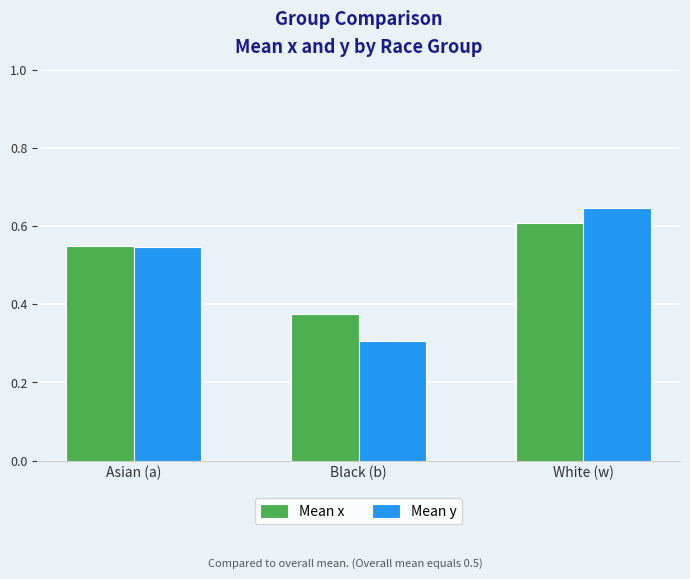

At which label does Mean x reach its peak?

White (w)